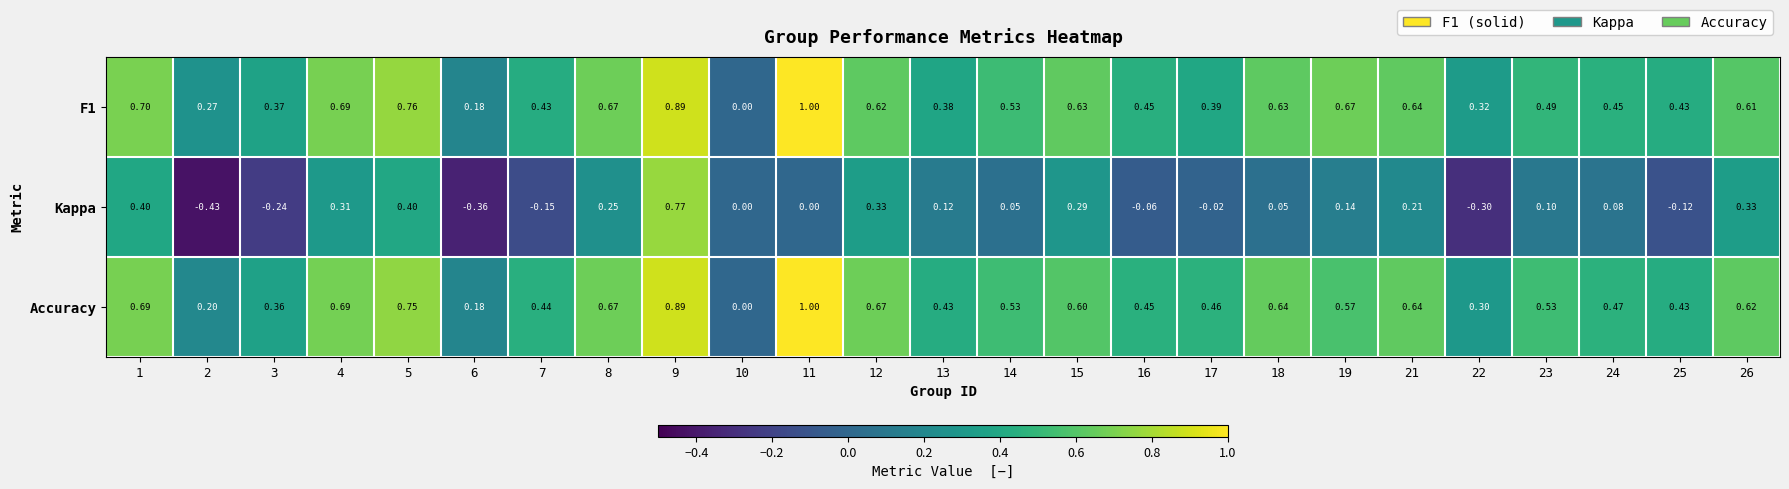

What is the total value across all series at 12?

1.6